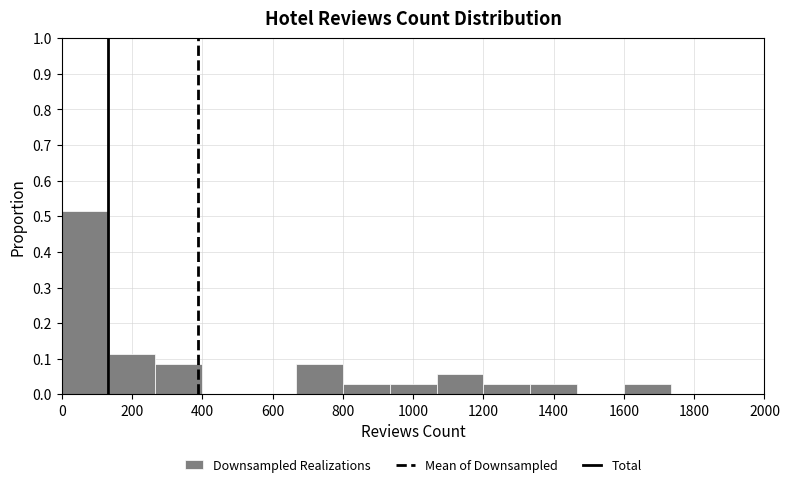

Reading left to right, list every bar in this chart as the range it spans on the x-axis followed by its height. Neither the bar edges nor the heights are printed on the chart, so give them approximately, as read against the axes.

0 to 140: 0.51
140 to 260: 0.11
260 to 400: 0.09
400 to 540: 0
540 to 660: 0
660 to 800: 0.09
800 to 940: 0.03
940 to 1060: 0.03
1060 to 1200: 0.06
1200 to 1340: 0.03
1340 to 1460: 0.03
1460 to 1600: 0
1600 to 1740: 0.03
1740 to 1860: 0
1860 to 2000: 0